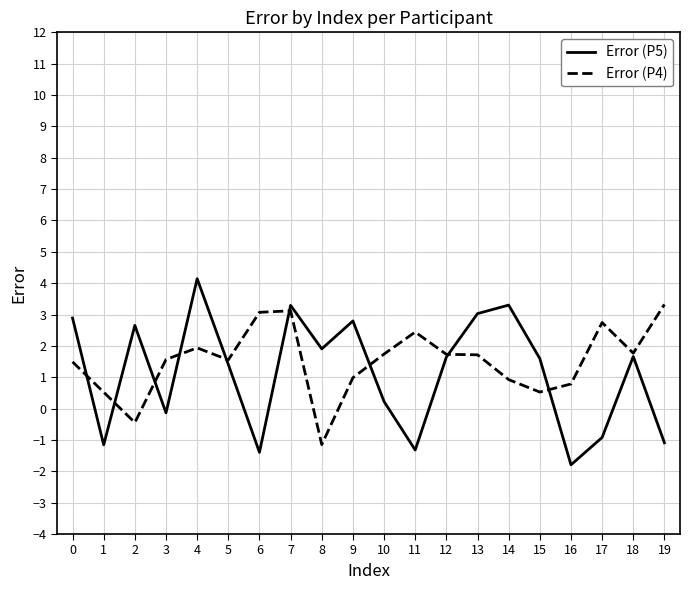

List the series in order of their peak value, highest first.

Error (P5), Error (P4)